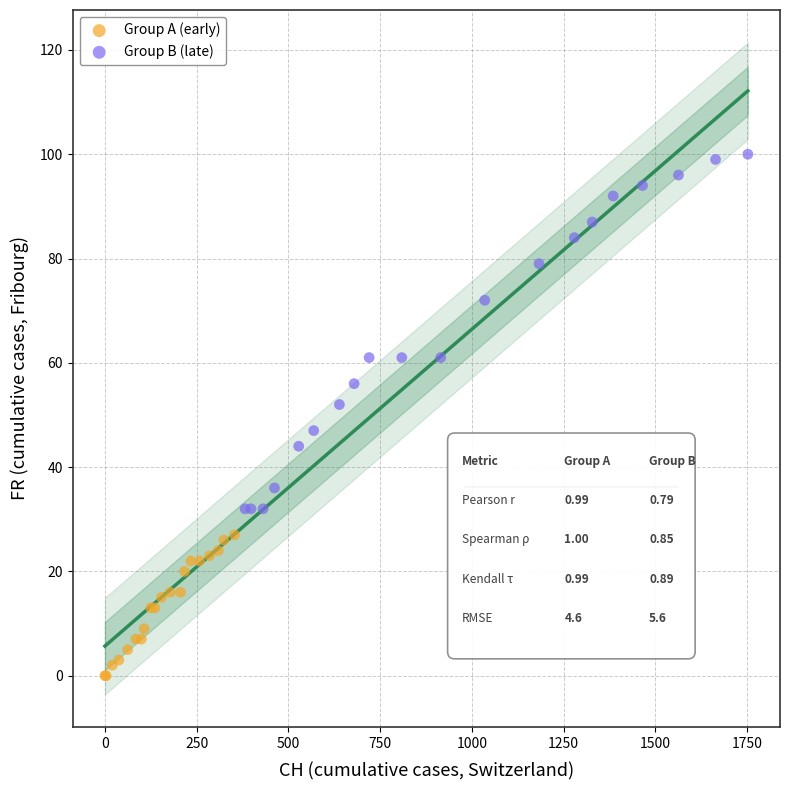

Which series reaches the maximum Y coordinate?

Group B (late)